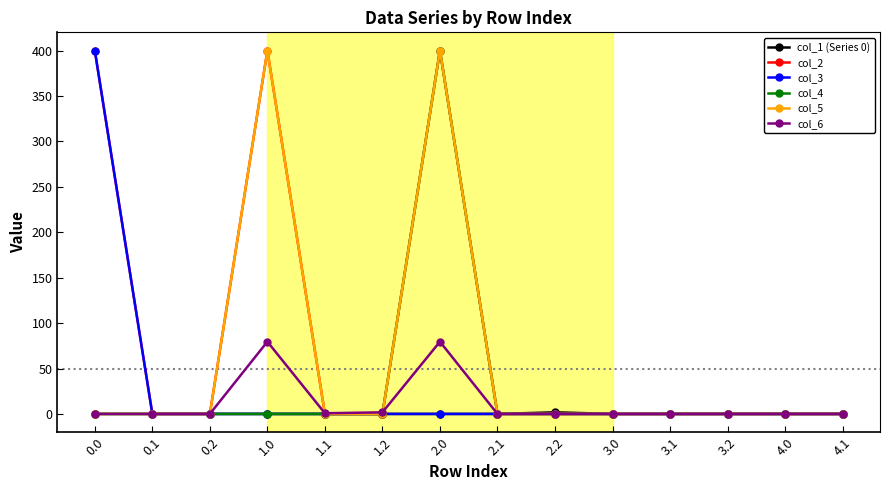

The col_2 series shows 0.0 at 2.2. True or false?

True